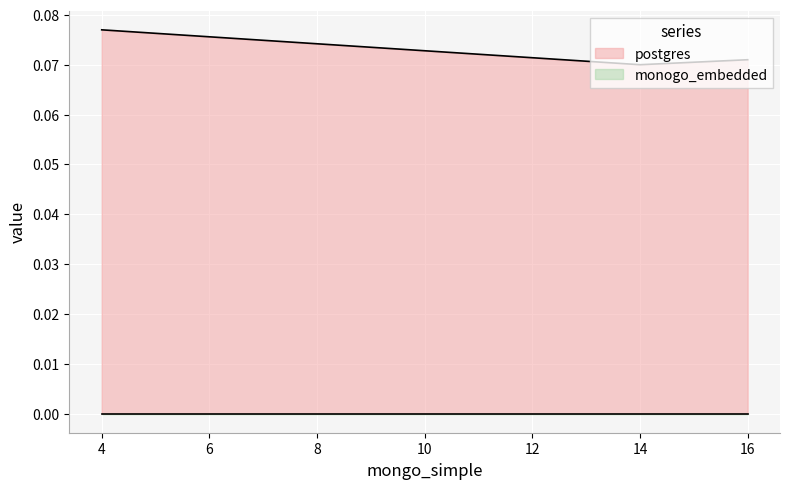

Which has a higher value, 4.0 or 14.0?

4.0